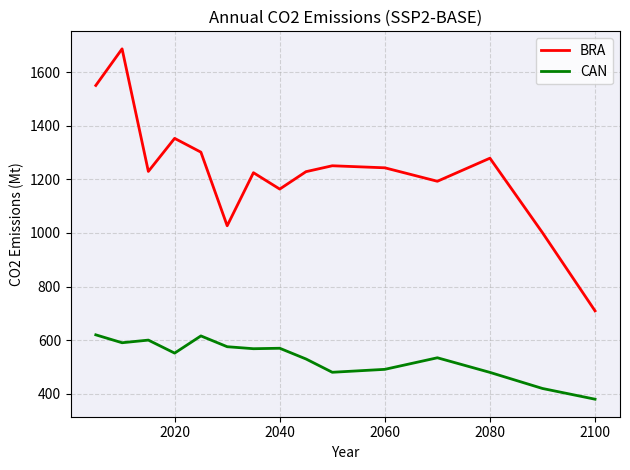

True or false: BRA and CAN cross at least once.

False